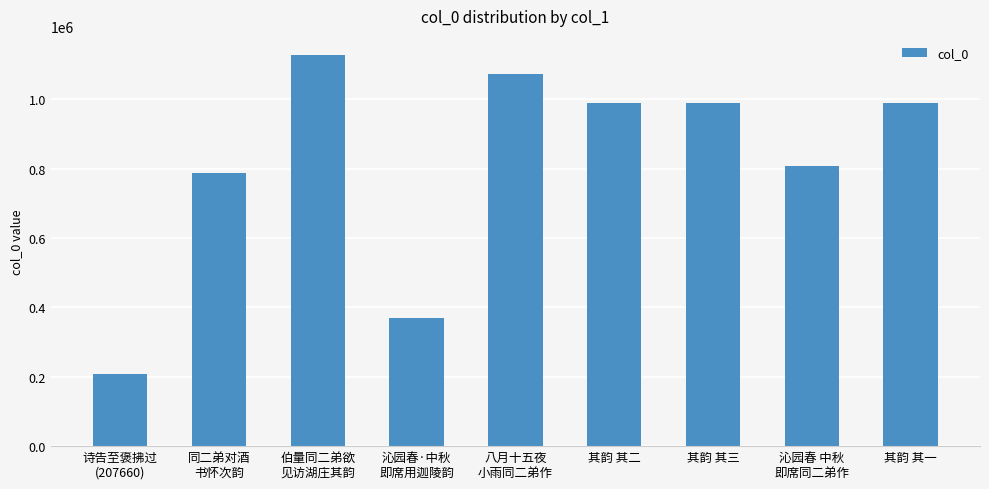

What is the label of the 4th bar from the right?

其韵 其二